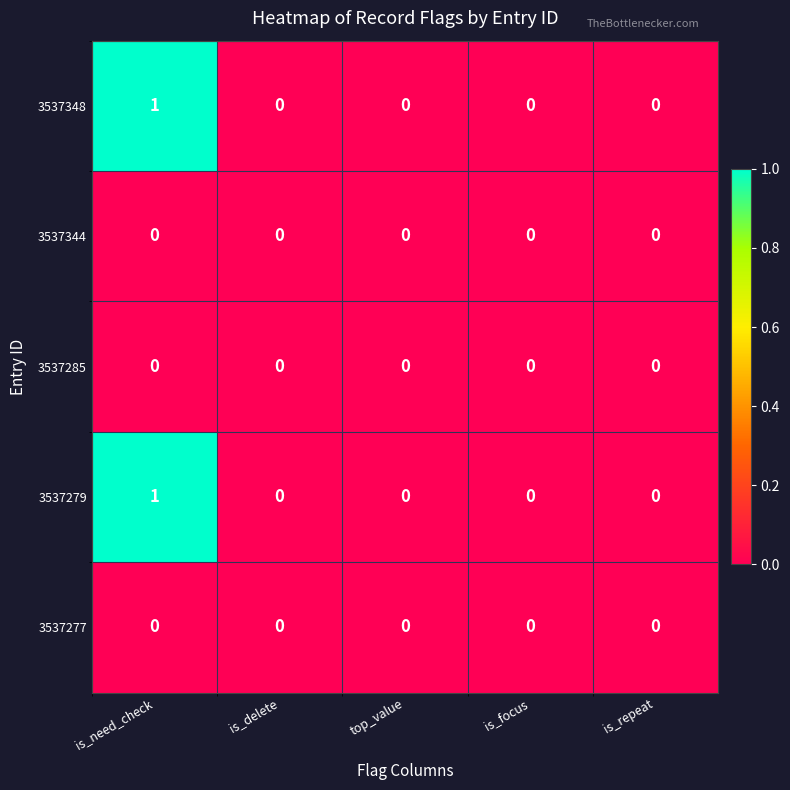

Reading left to right, what are all the values shown in this chart?

3537348: 1	0	0	0	0
3537344: 0	0	0	0	0
3537285: 0	0	0	0	0
3537279: 1	0	0	0	0
3537277: 0	0	0	0	0